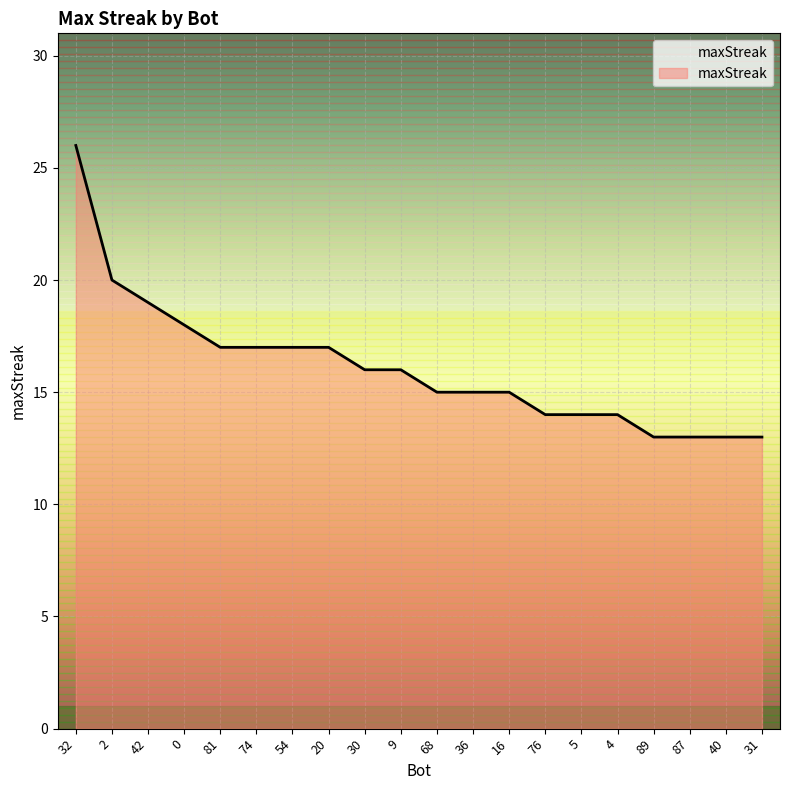

What is the minimum value shown in the chart?

13